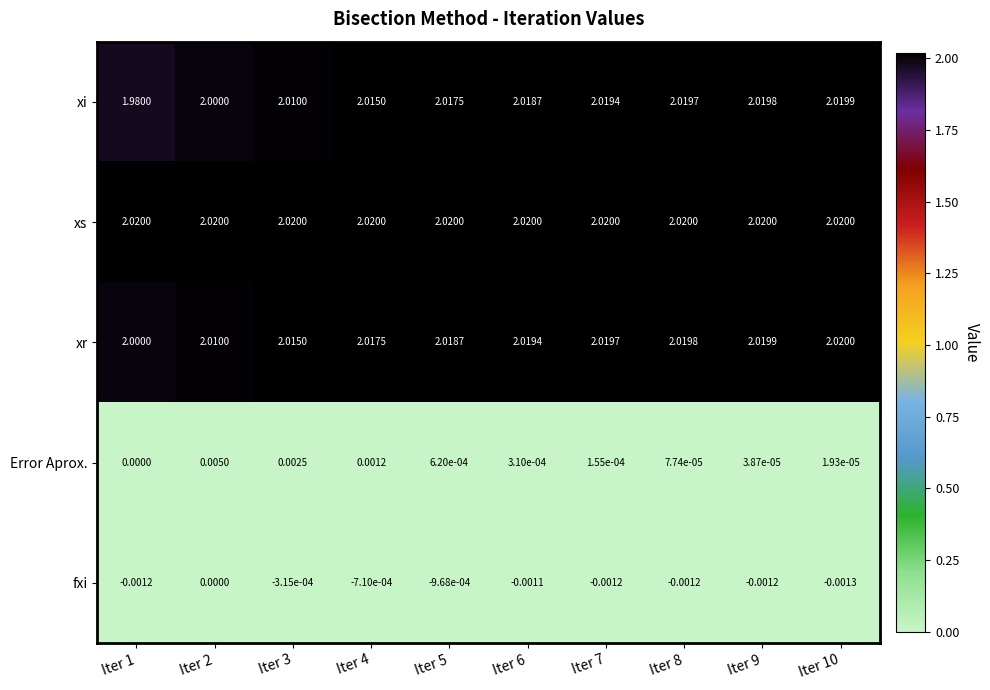

Rank the series at Iter 3 from lowest to highest value.

fxi, Error Aprox., xi, xr, xs